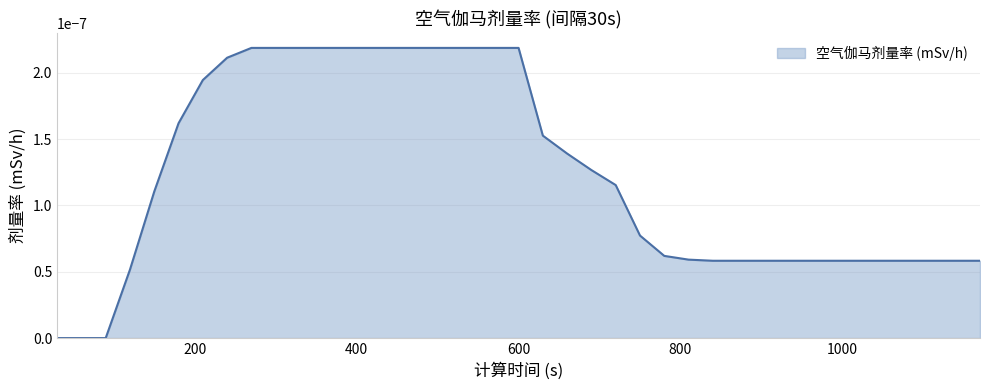

How many lines are shown in the chart?

1